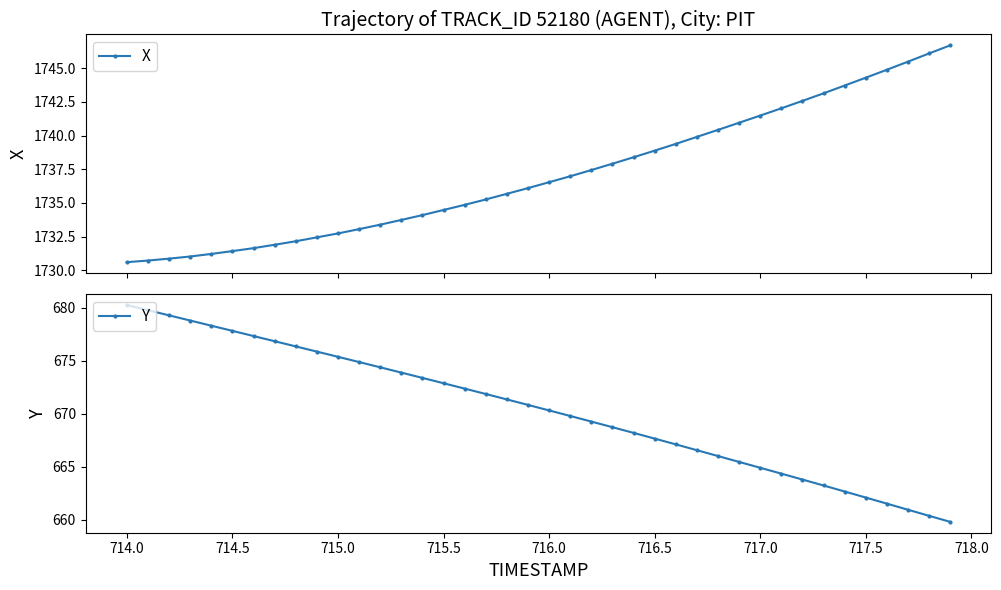

What is the value of the X point at the 40th from the left?

1746.7